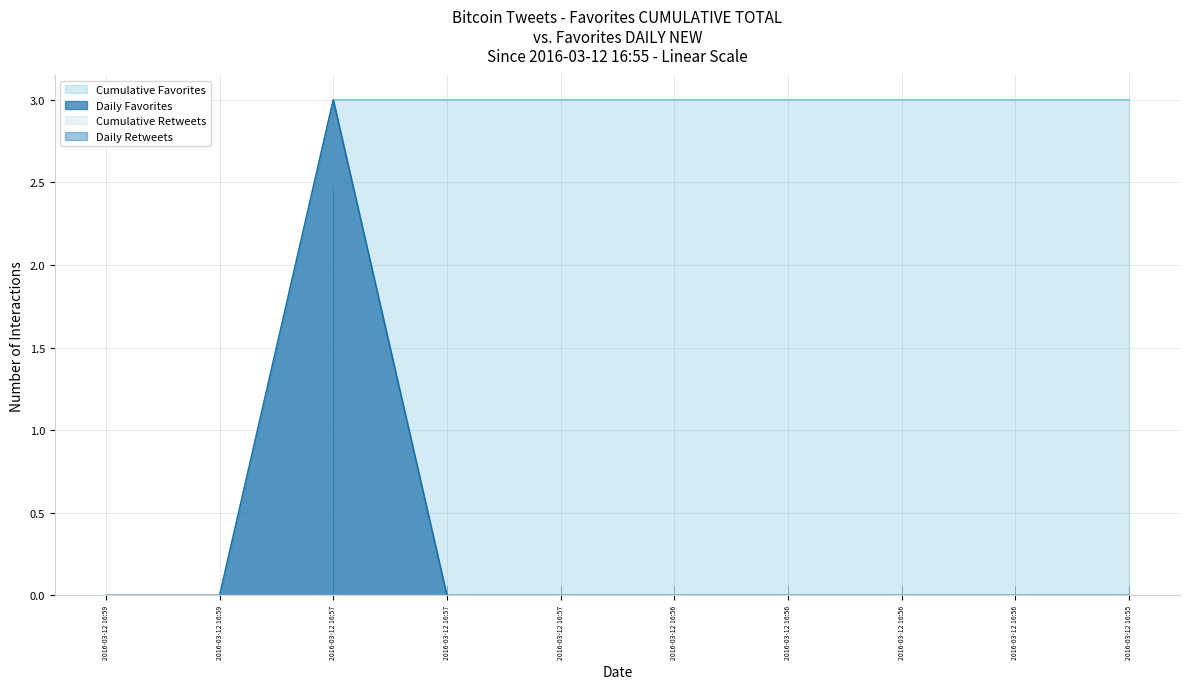

Does the chart display data point markers on the line(s)?

No